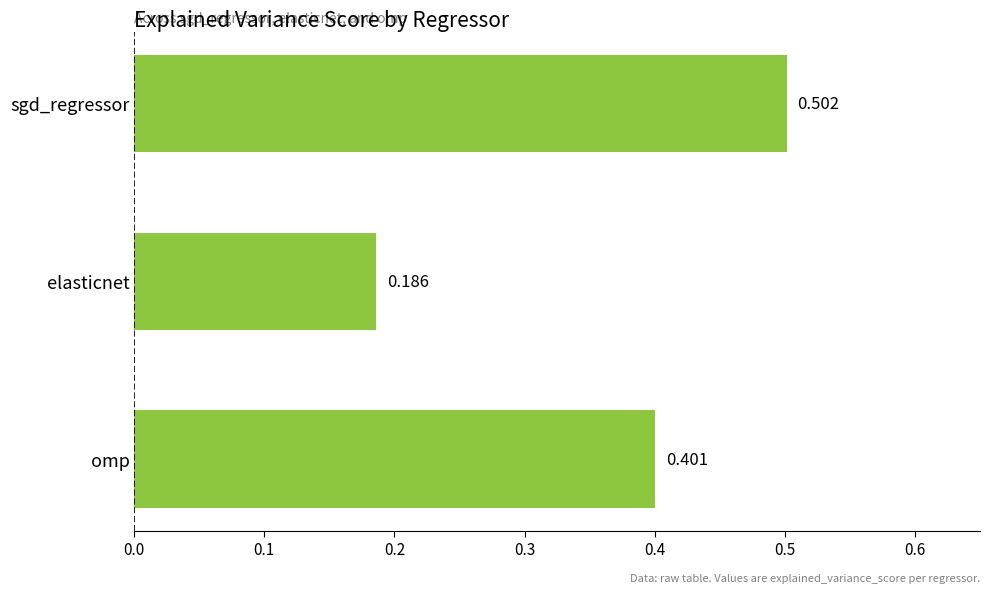

Rank the categories by value from lowest to highest.

elasticnet, omp, sgd_regressor